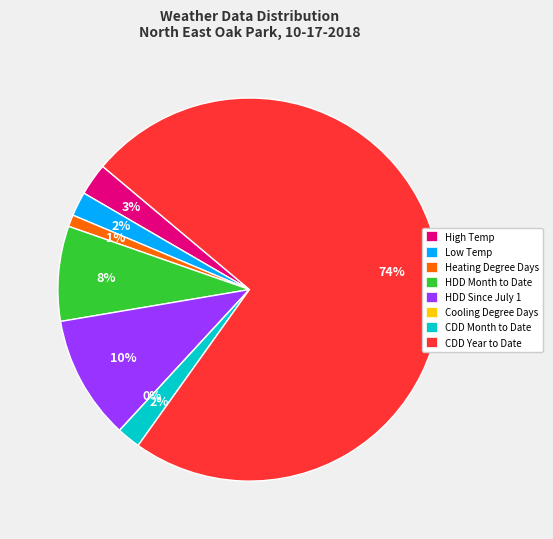

Is it true that CDD Month to Date is 13% of the pie?

False